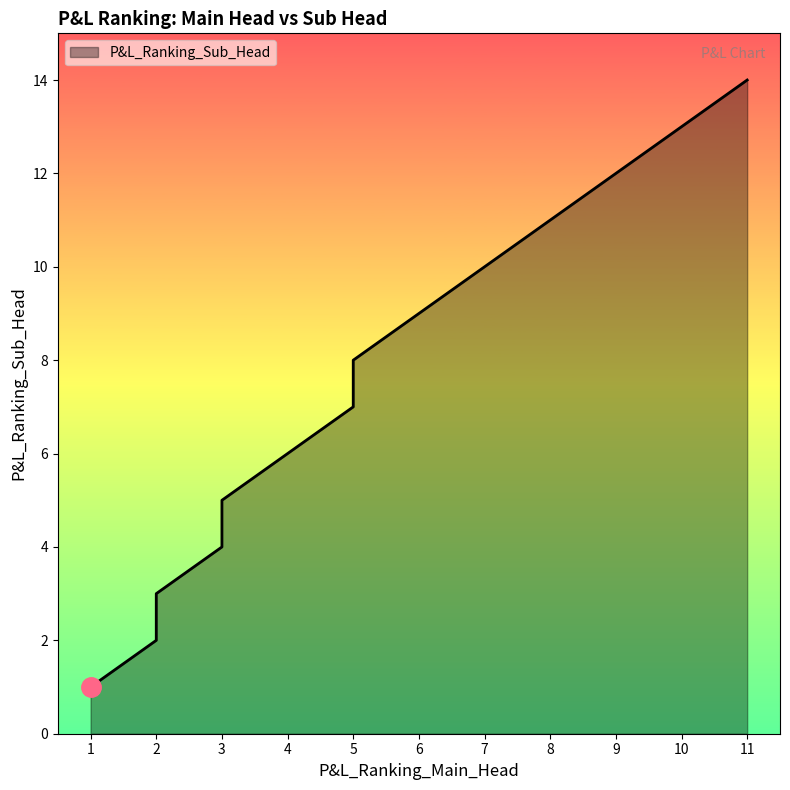

What is the value of the 4th point from the left?

4